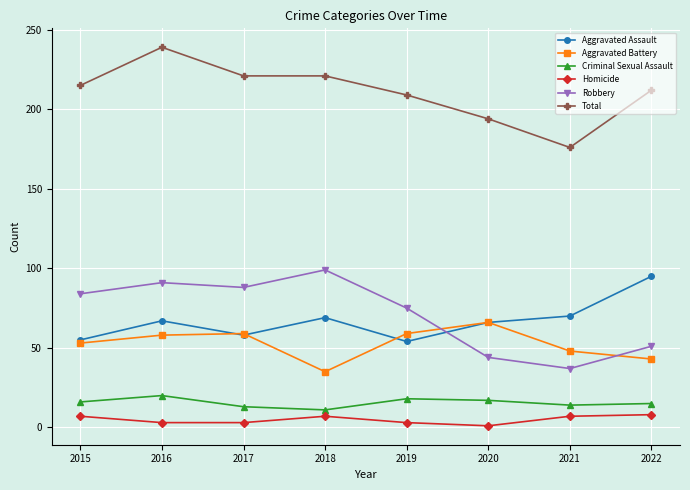

In Robbery, how many points are lower than both neighbors (excluding endpoints)?

2